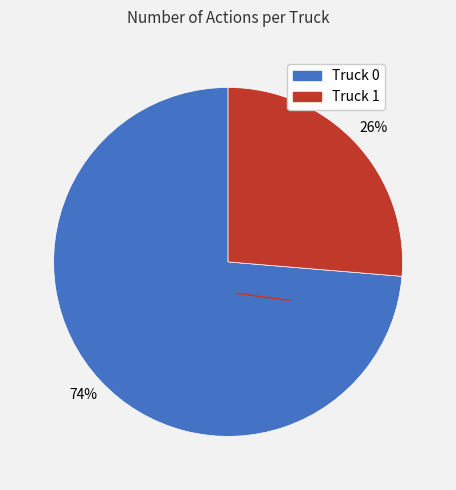

Which category has the biggest portion of the pie?

Truck 0